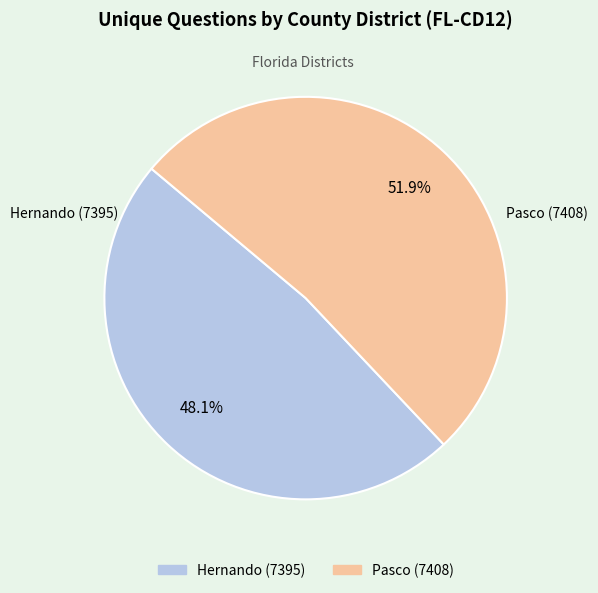

Does Pasco (7408) account for over 50% of the chart?

Yes